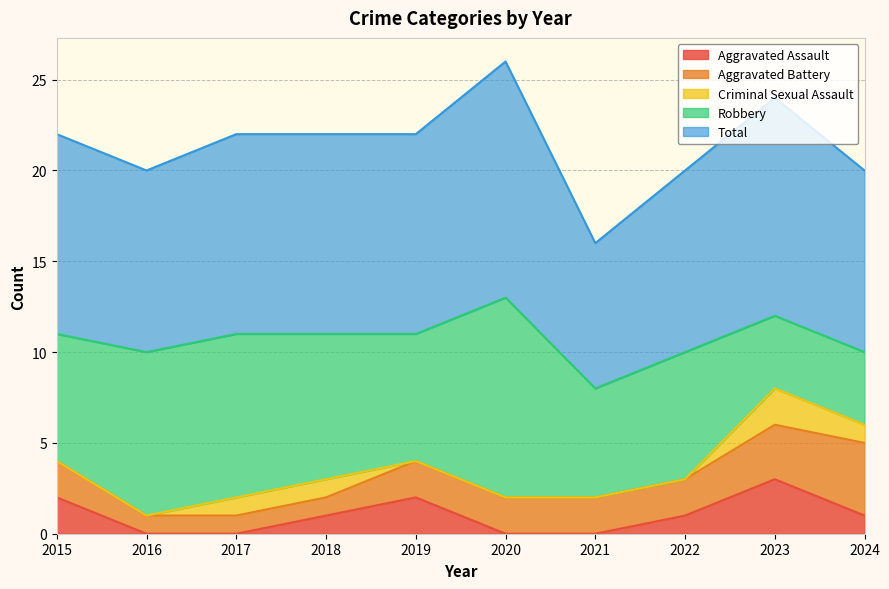

At which label does Total reach its peak?

2020